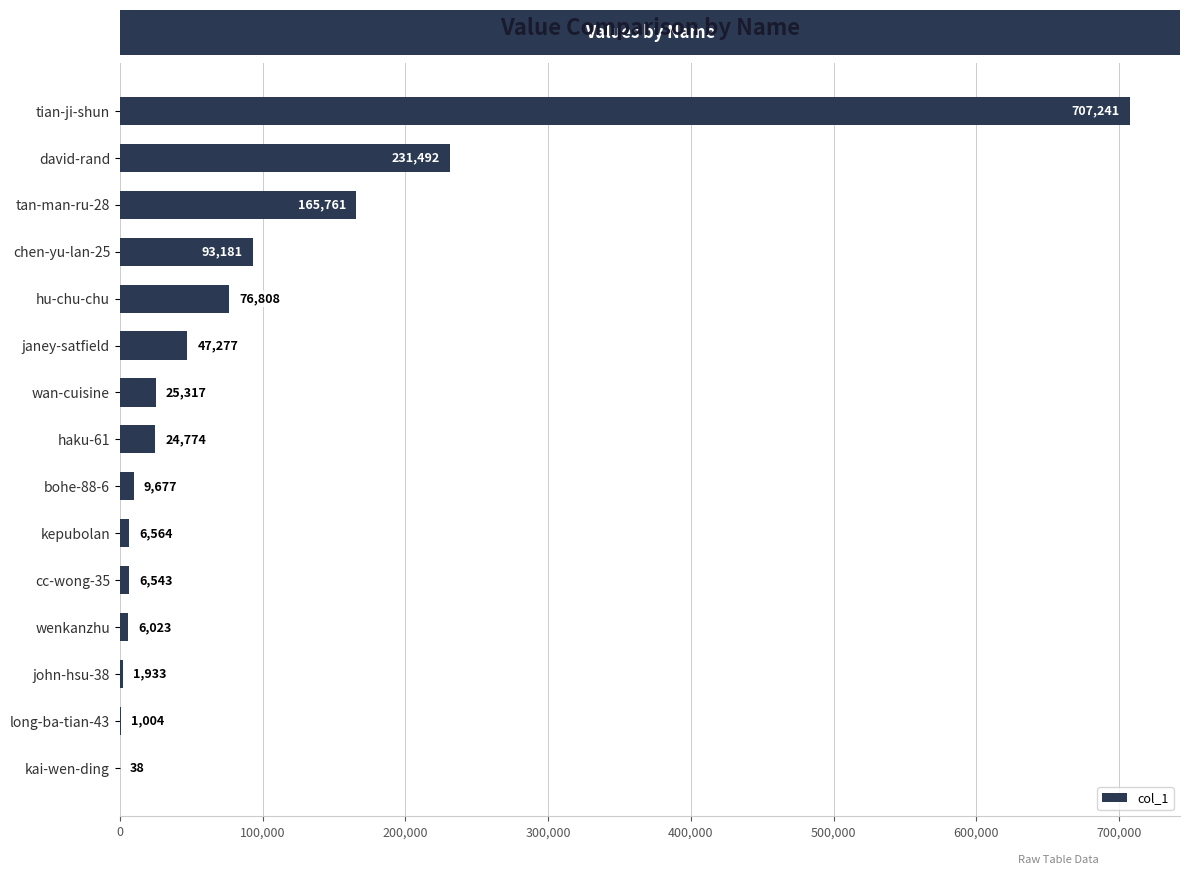

Reading bottom to top, transcribe all the data shown in this chart.

kai-wen-ding=38	long-ba-tian-43=1004	john-hsu-38=1933	wenkanzhu=6023	cc-wong-35=6543	kepubolan=6564	bohe-88-6=9677	haku-61=24774	wan-cuisine=25317	janey-satfield=47277	hu-chu-chu=76808	chen-yu-lan-25=93181	tan-man-ru-28=165761	david-rand=231492	tian-ji-shun=707241